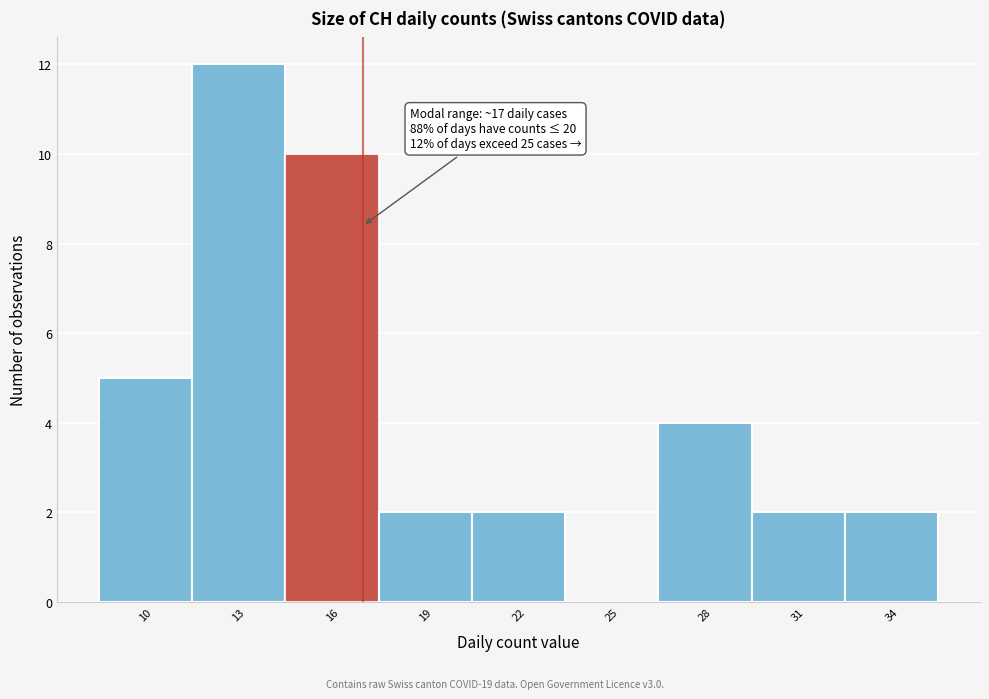

Reading left to right, extract all data points from this chart.

10=5	13=12	16=10	19=2	22=2	25=0	28=4	31=2	34=2